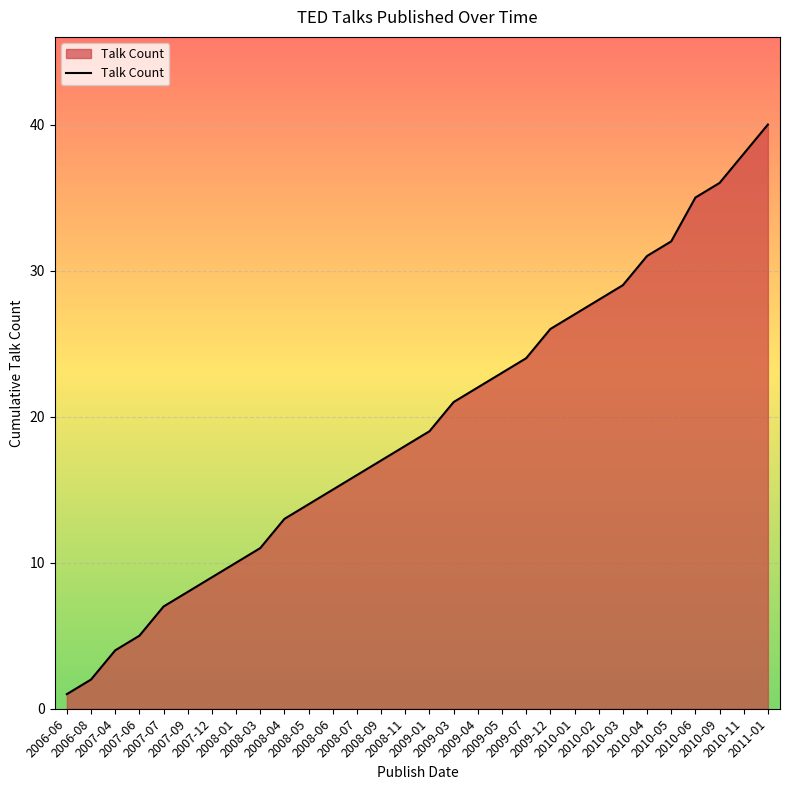

Reading right to left, transcribe all the data shown in this chart.

40	38	36	35	32	31	29	28	27	26	24	23	22	21	19	18	17	16	15	14	13	11	10	9	8	7	5	4	2	1